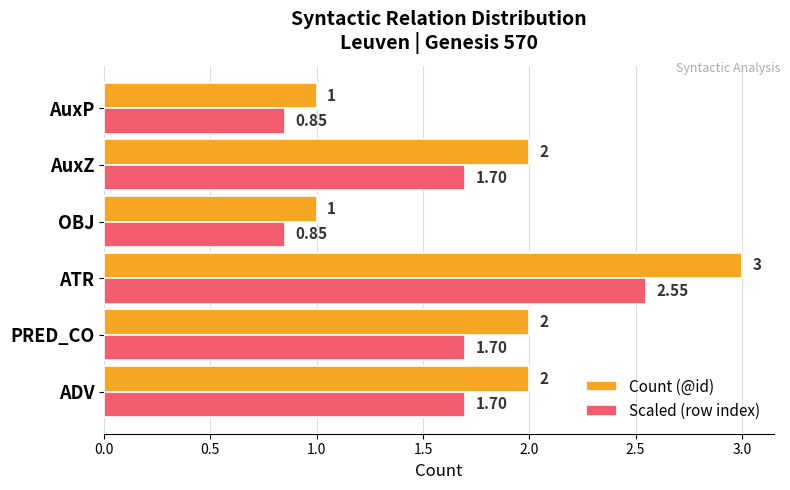

What is the average value of the Count (@id) series?

1.8